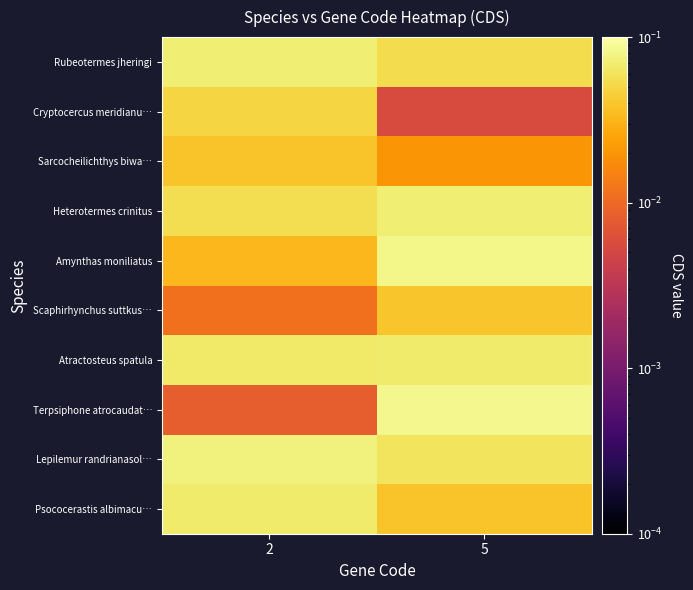

Which series has the largest range (max minus min)?

Terpsiphone atrocaudat…